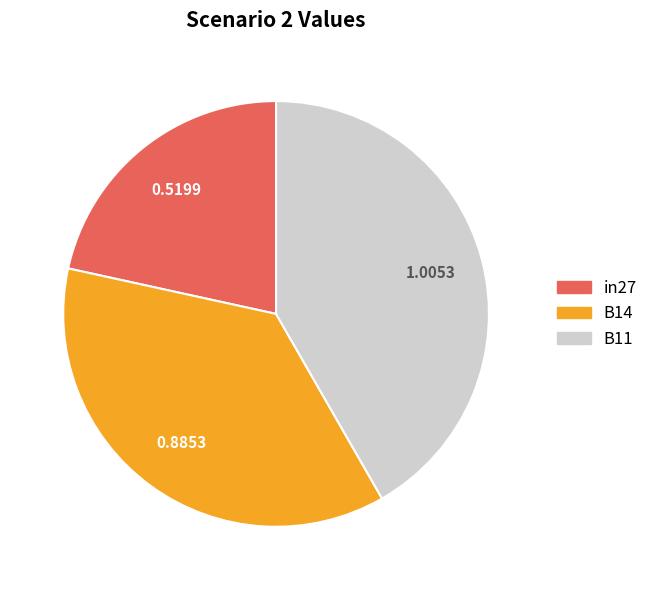

Which has a higher value, B11 or B14?

B11